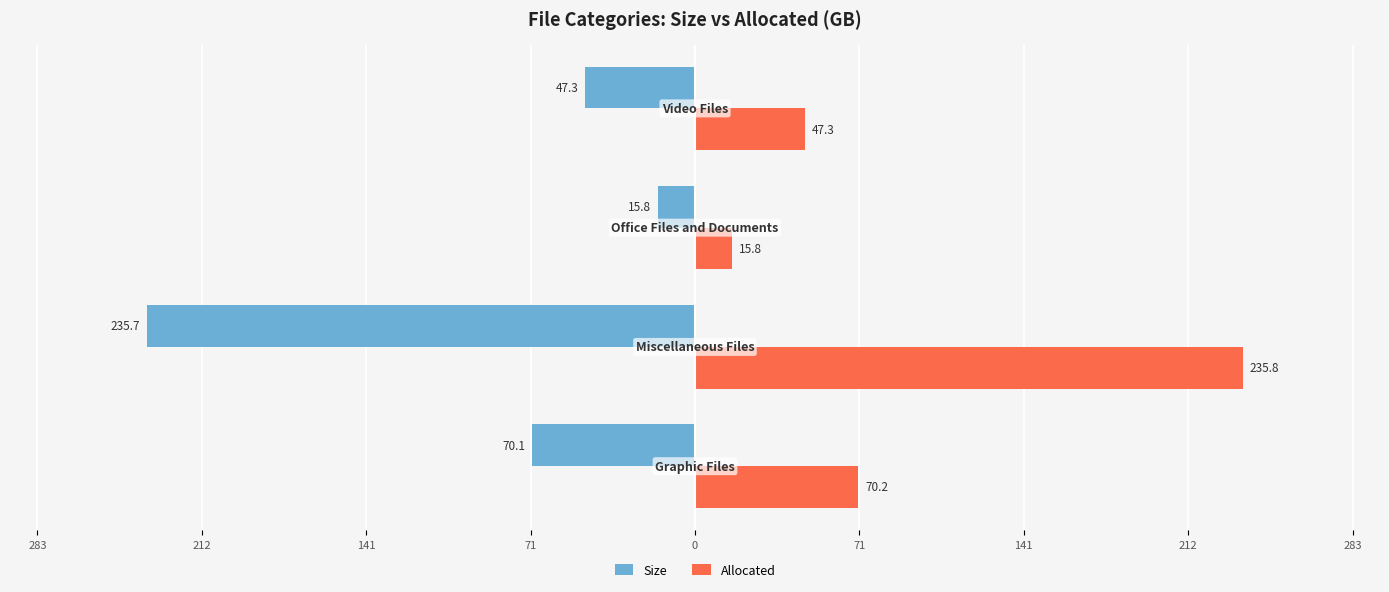

List the series in order of their overall mean, highest first.

Allocated, Size